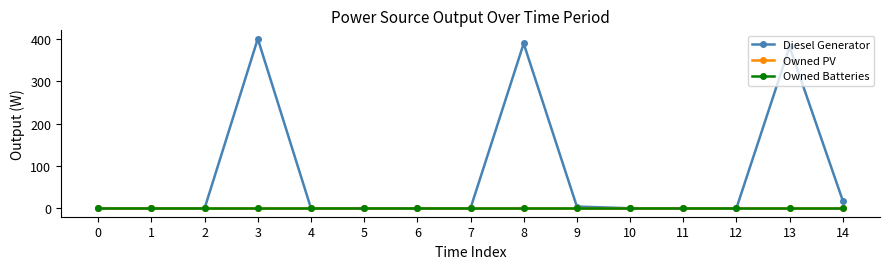

What is the maximum value shown in the chart?

400